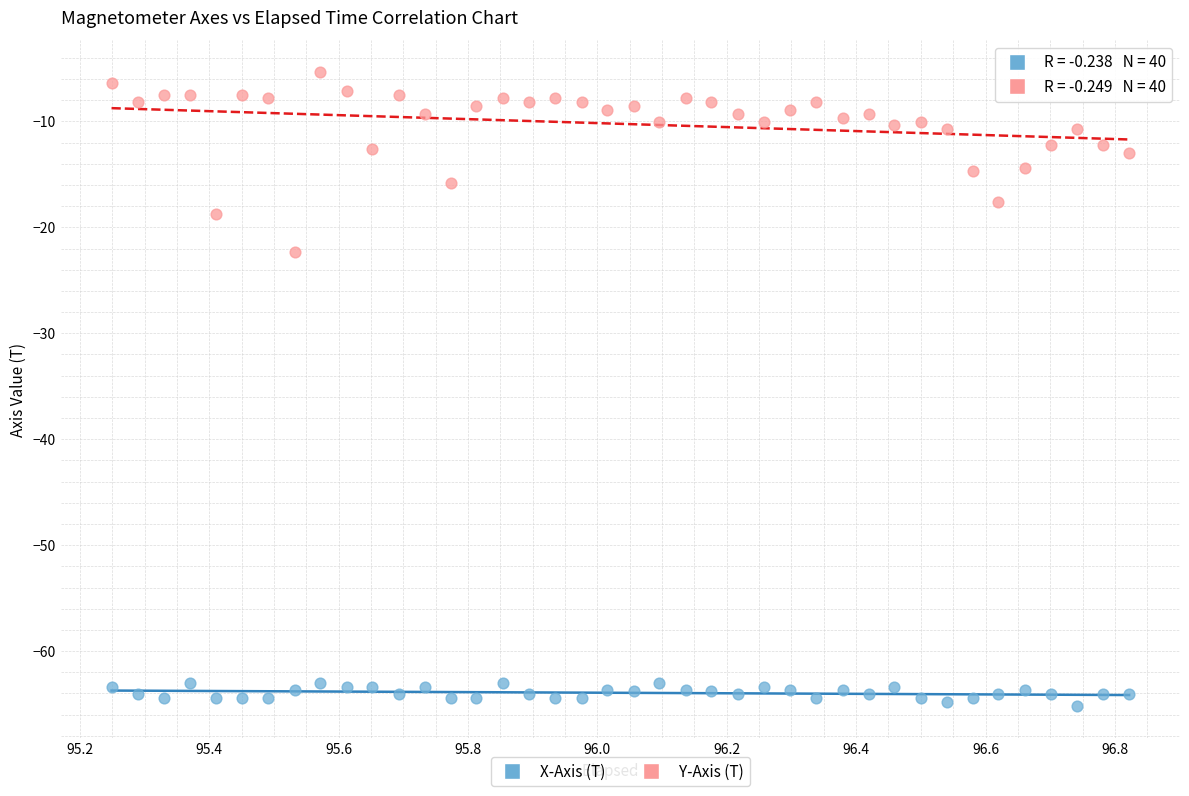

Which series has the widest spread of Y values?

Y-Axis (T)